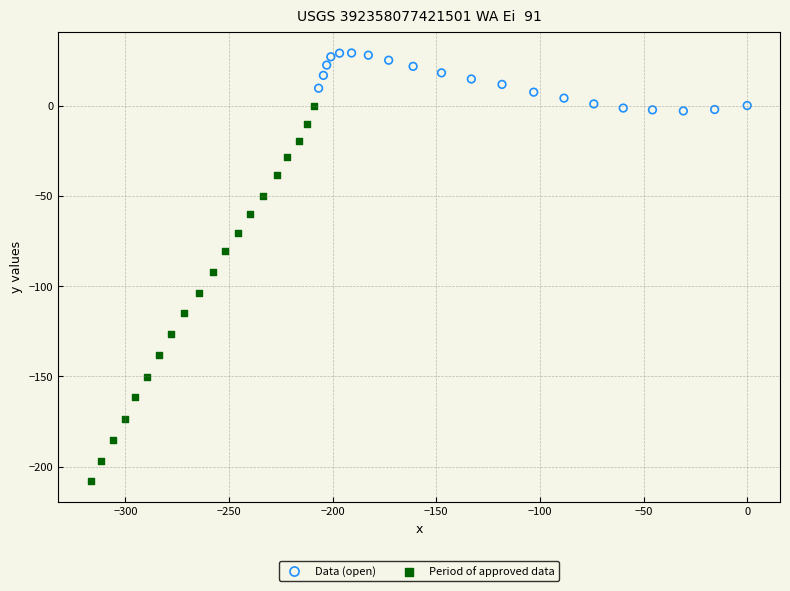

Which series contains the highest Y value?

Data (open)